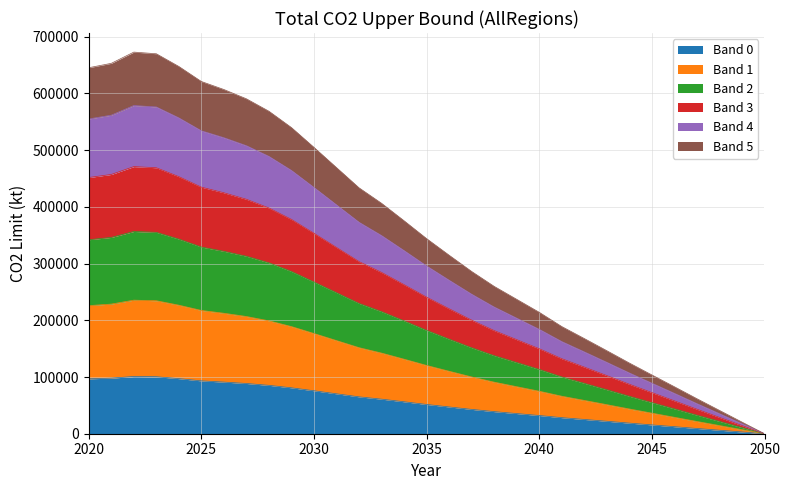

Which label corresponds to the smallest value in the chart?

2050